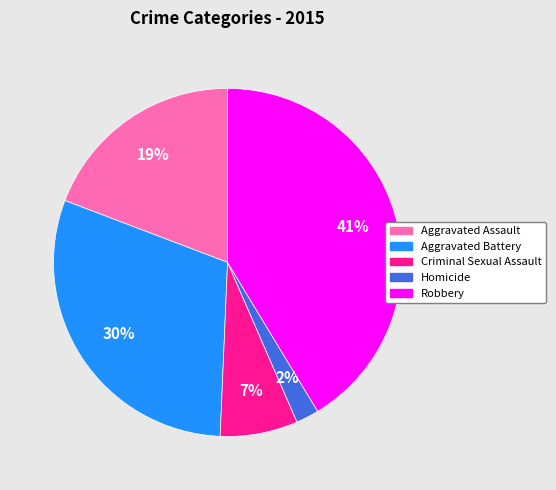

Which category has the smallest portion of the pie?

Homicide